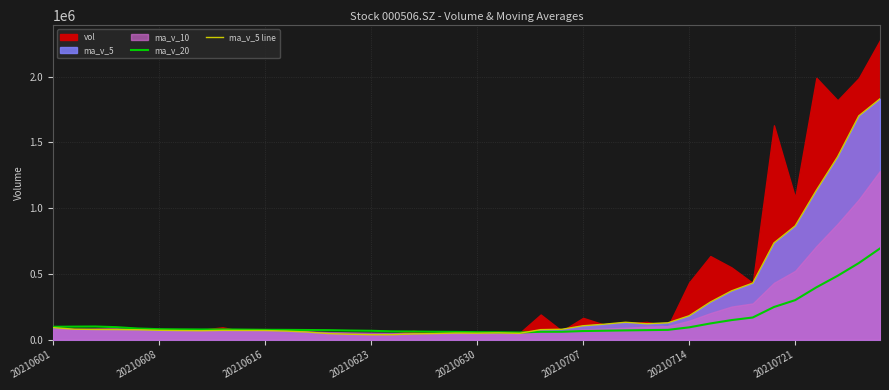

True or false: ma_v_5 line has more than 2 interior local peaks.

True